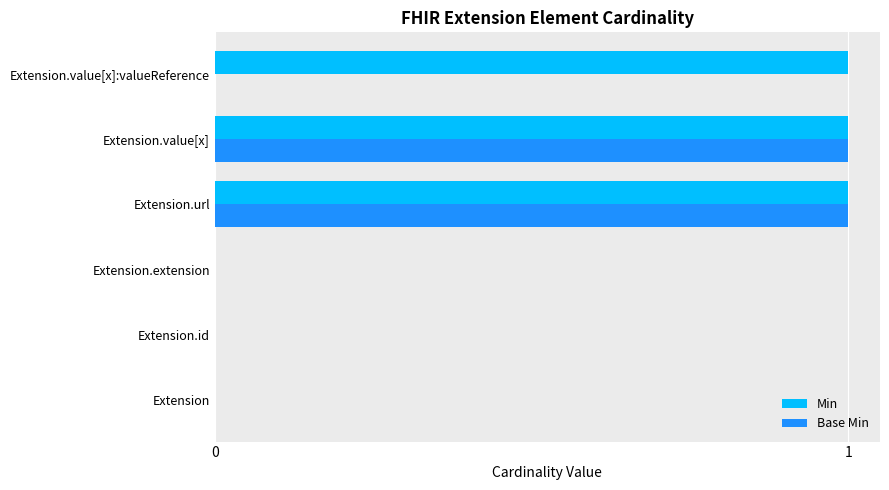

What is the sum of all Min values?

3